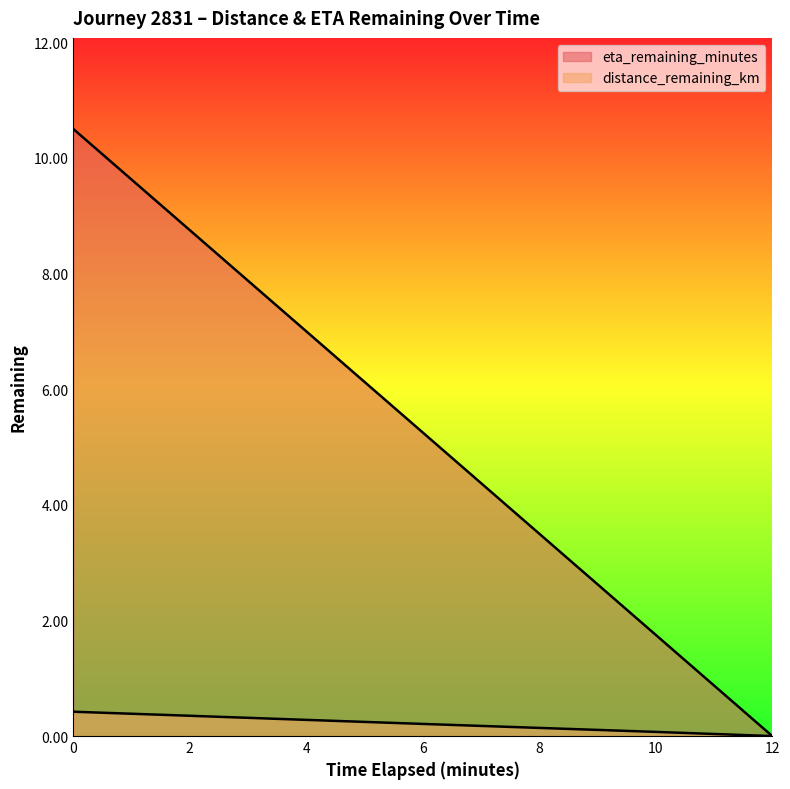

True or false: distance_remaining_km and eta_remaining_minutes intersect in this chart.

False